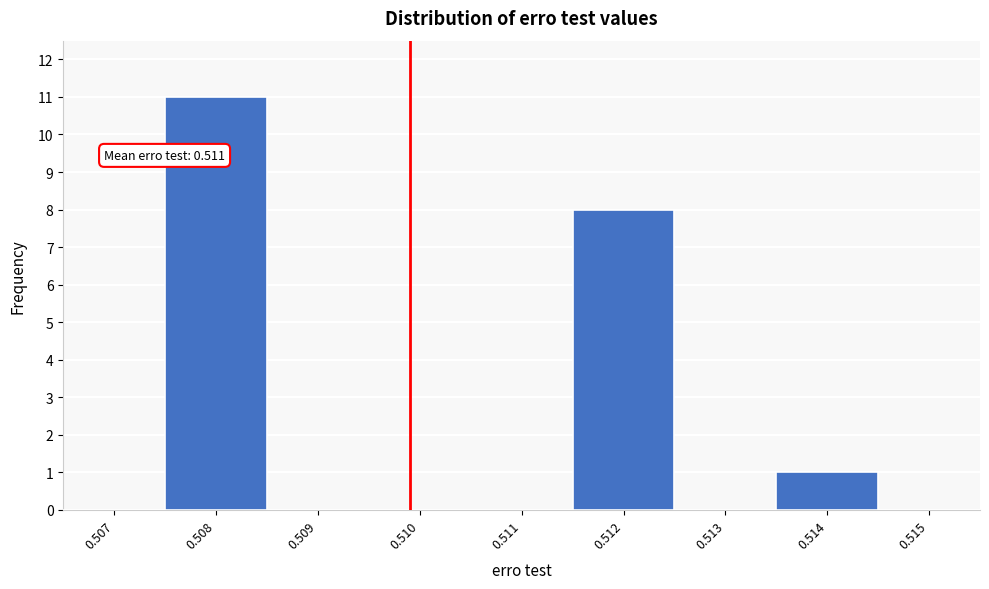

Reading left to right, extract all data points from this chart.

0.507=0	0.508=11	0.509=0	0.510=0	0.511=0	0.512=8	0.513=0	0.514=1	0.515=0